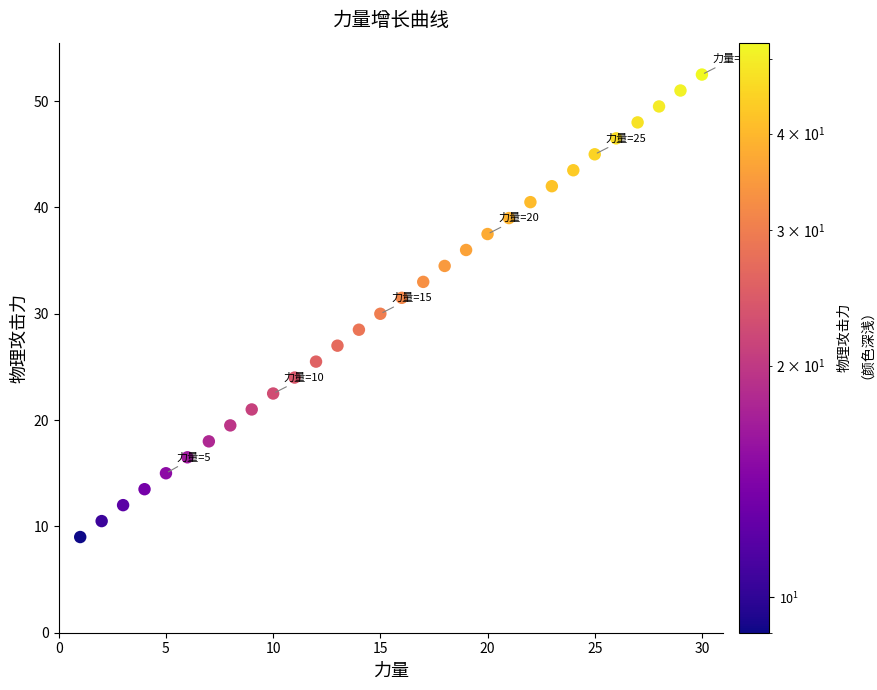

What is the range of Y values (max minus min)?

43.5